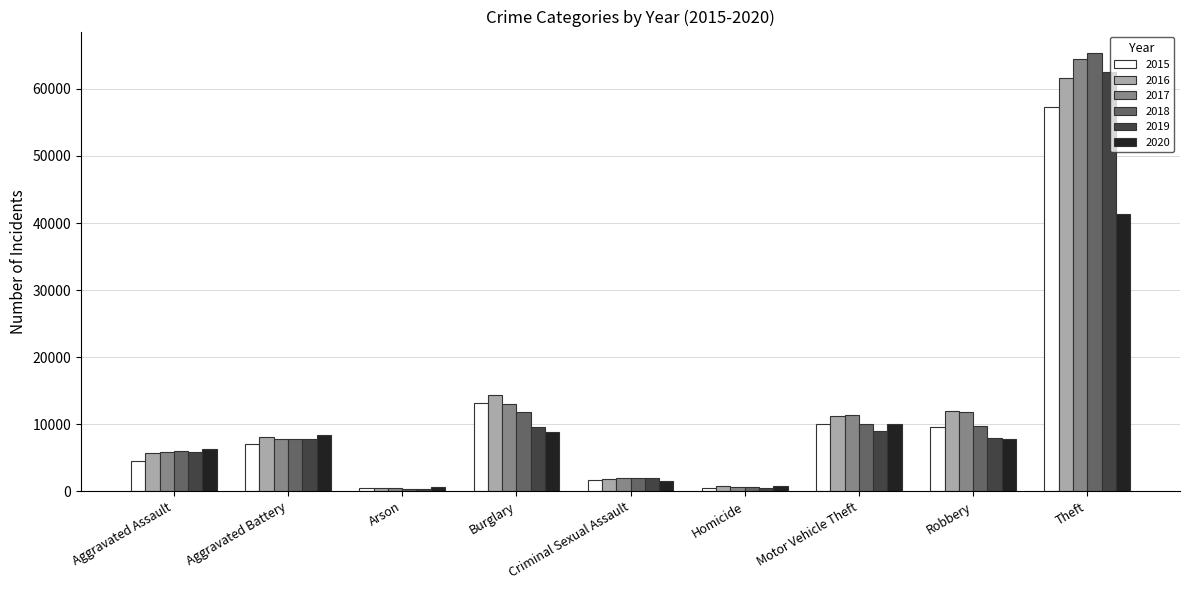

What is the difference between the highest and lowest values at Homicide?

291